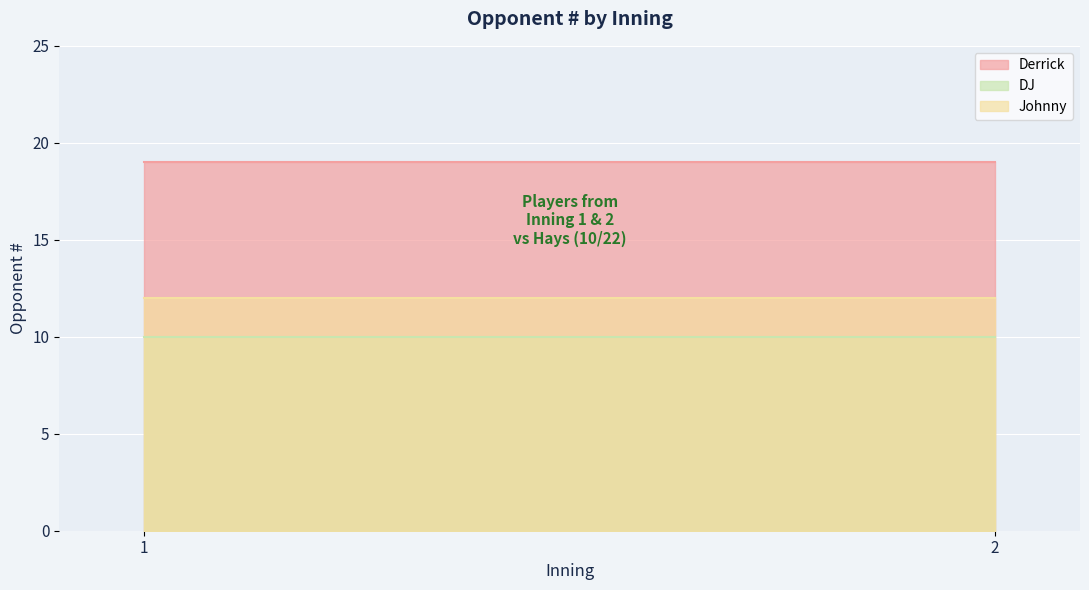

Which series has the widest spread of values?

Derrick